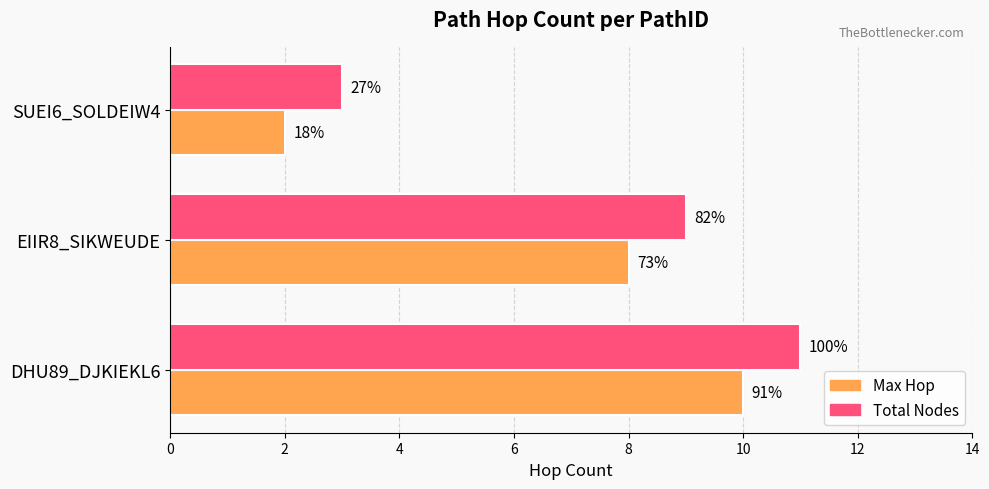

What are all the series names shown in the legend?

Max Hop, Total Nodes